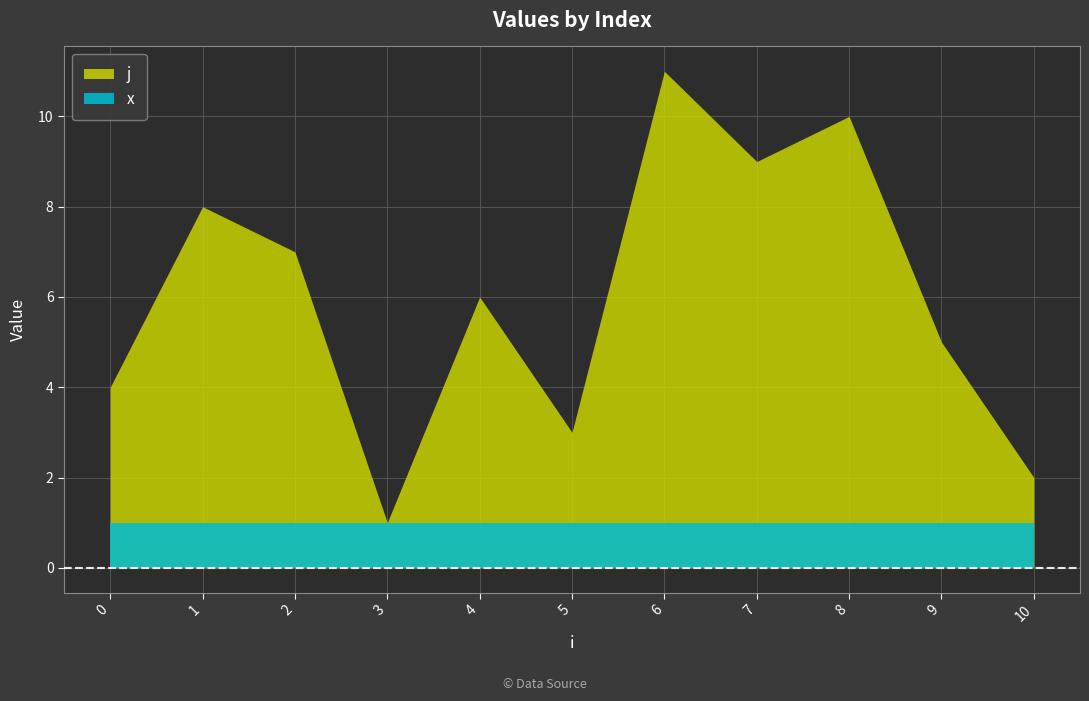

How many data points in j are above 6?

5